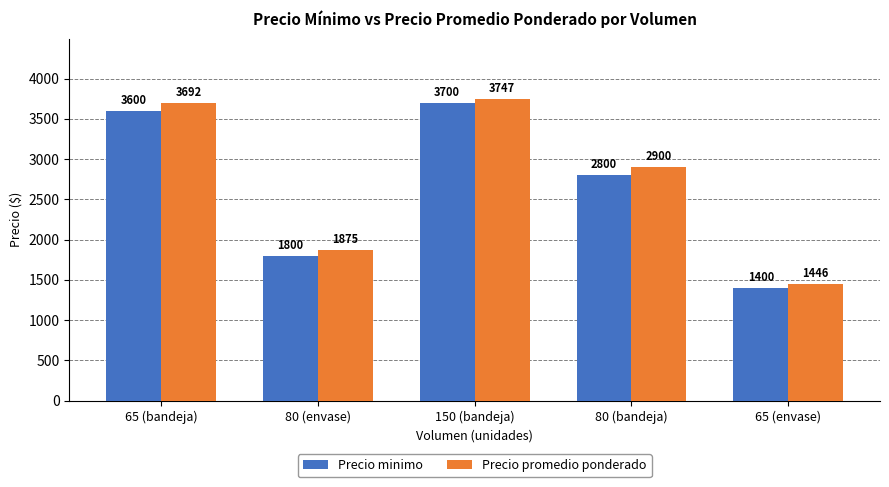

Which series has the largest total across all categories?

Precio promedio ponderado